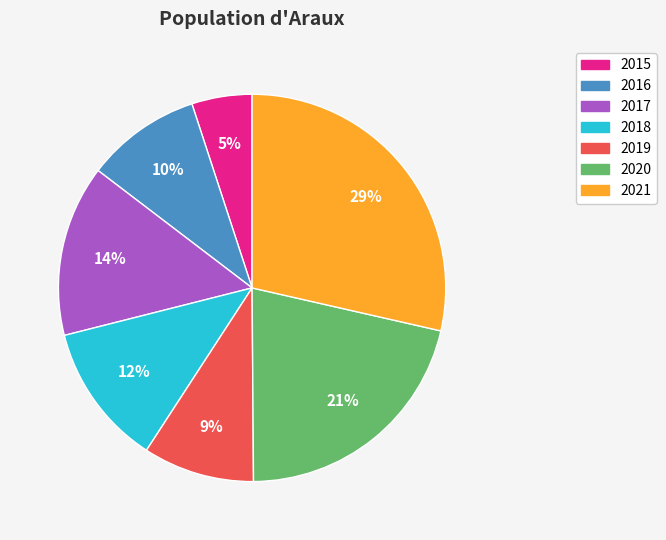

Is the sum of 2016 and 2018 greater than half?

No